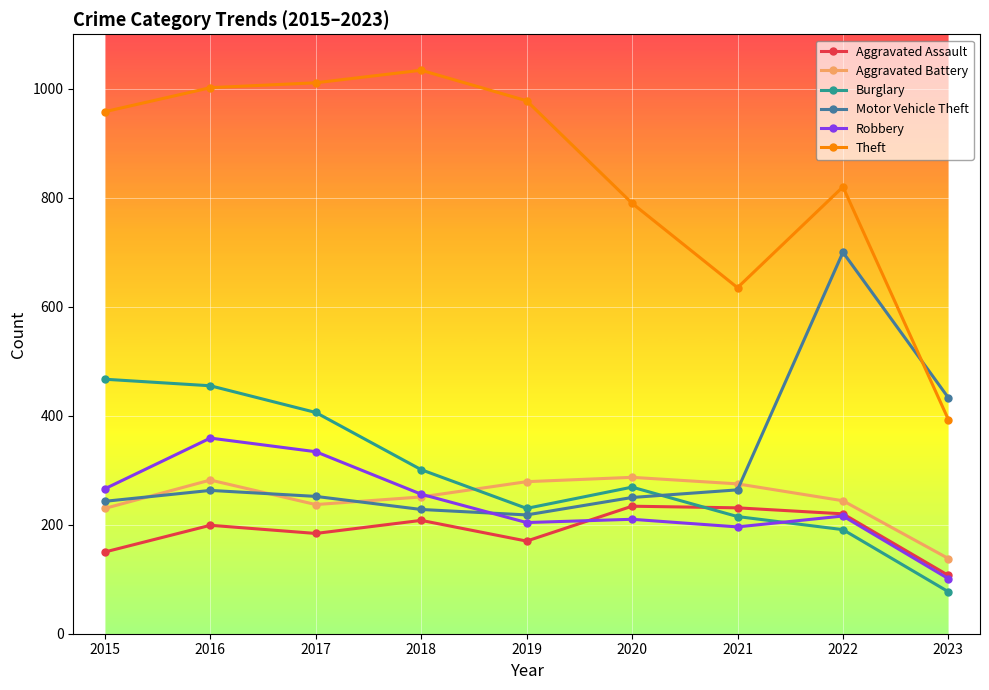

Which series has the largest total across all categories?

Theft